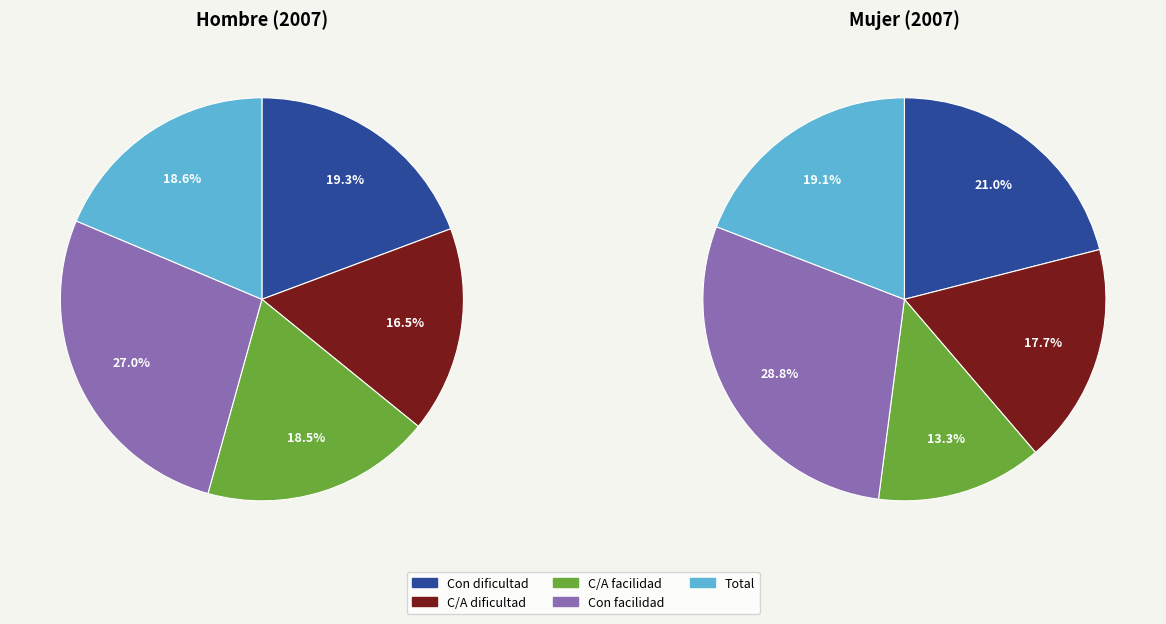

Is there a majority slice in this chart?

No